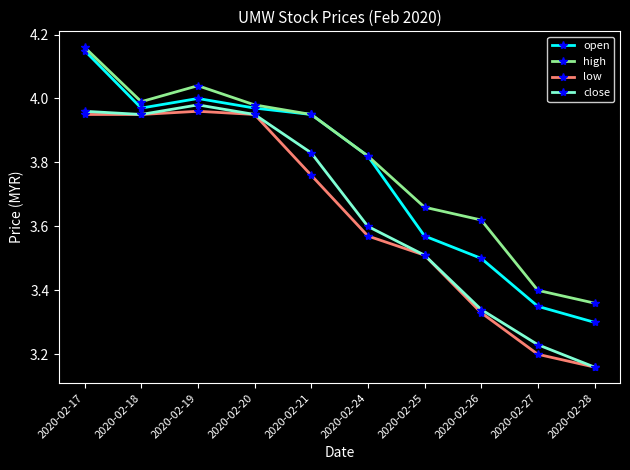

At which label is open closest to 3?

2020-02-28